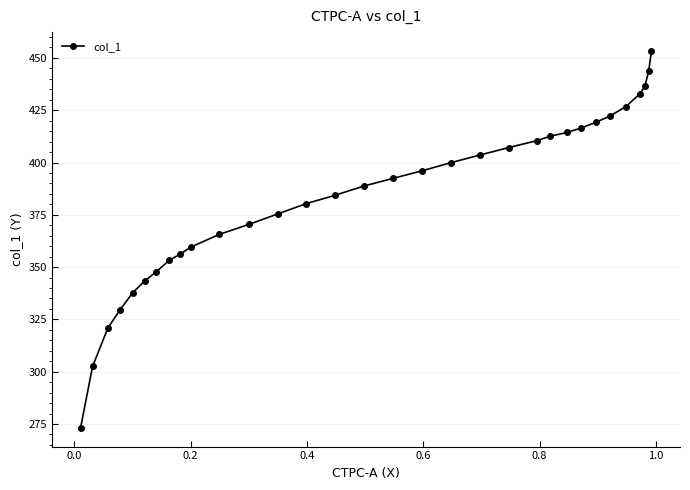

What is the value of the 22nd point from the left?

410.5